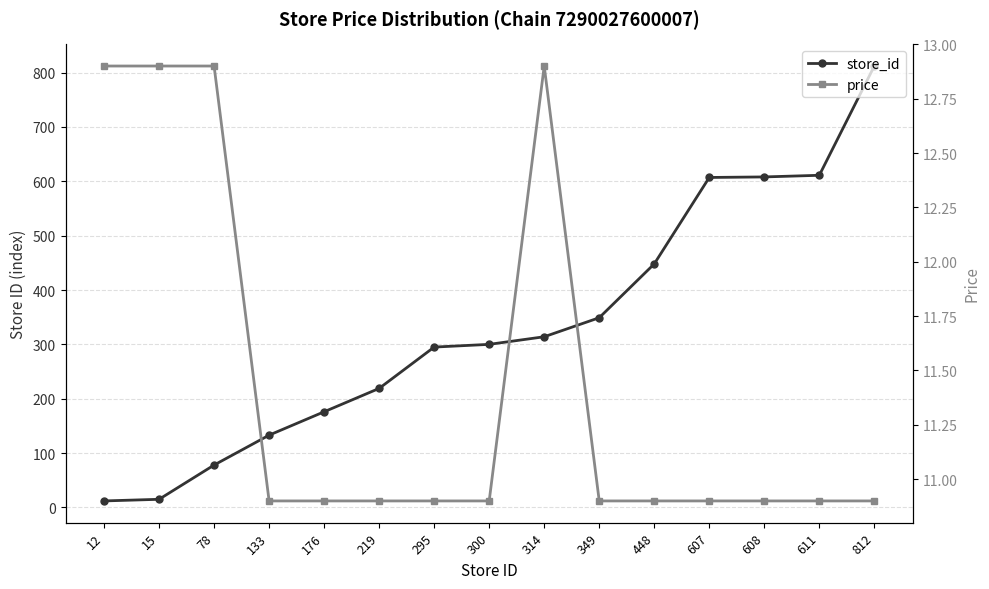

True or false: price and store_id cross at least once.

True